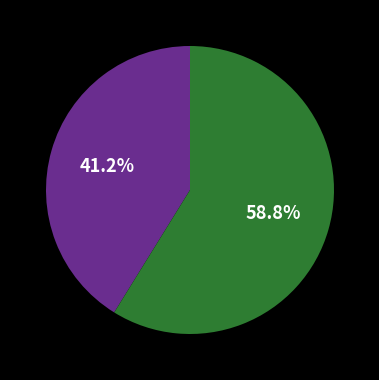

Is there a majority slice in this chart?

Yes